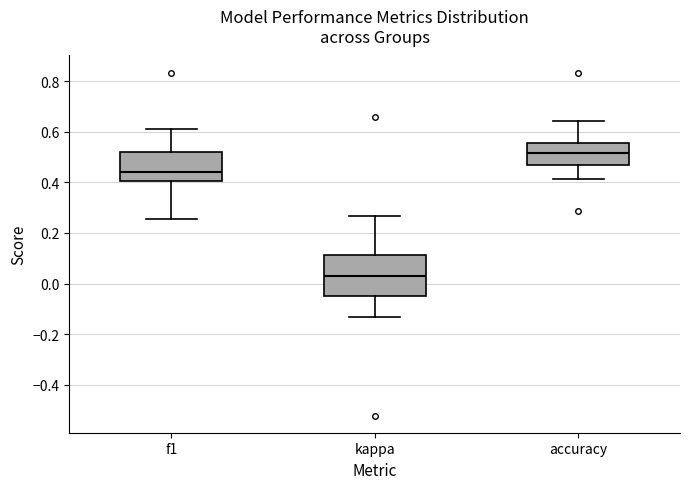

Where is the lower edge of the box for accuracy on the y-axis? The values are not printed on the chart, so give them approximately, as read against the axis.

0.46